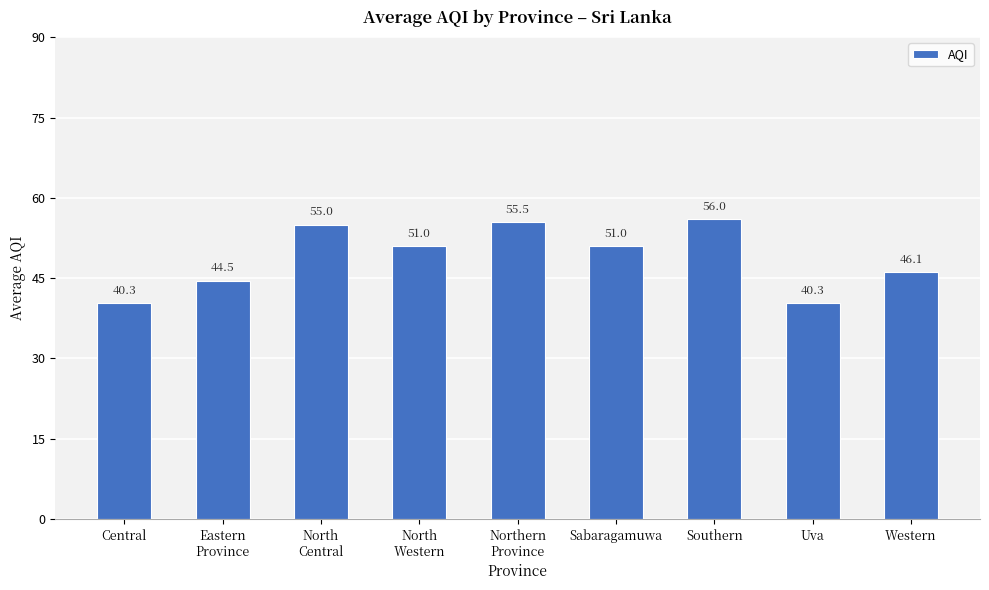

What is the label of the 5th bar from the left?

Northern
Province